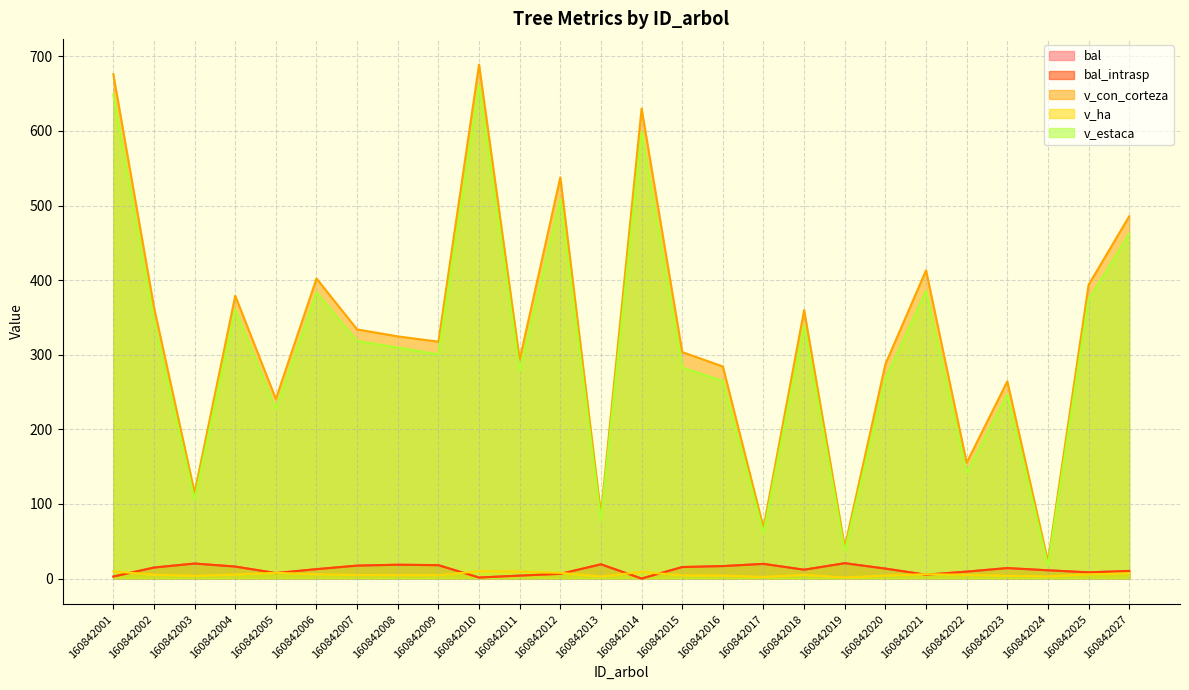

Rank the series by their maximum value, from highest to lowest.

v_con_corteza, v_estaca, bal, bal_intrasp, v_ha